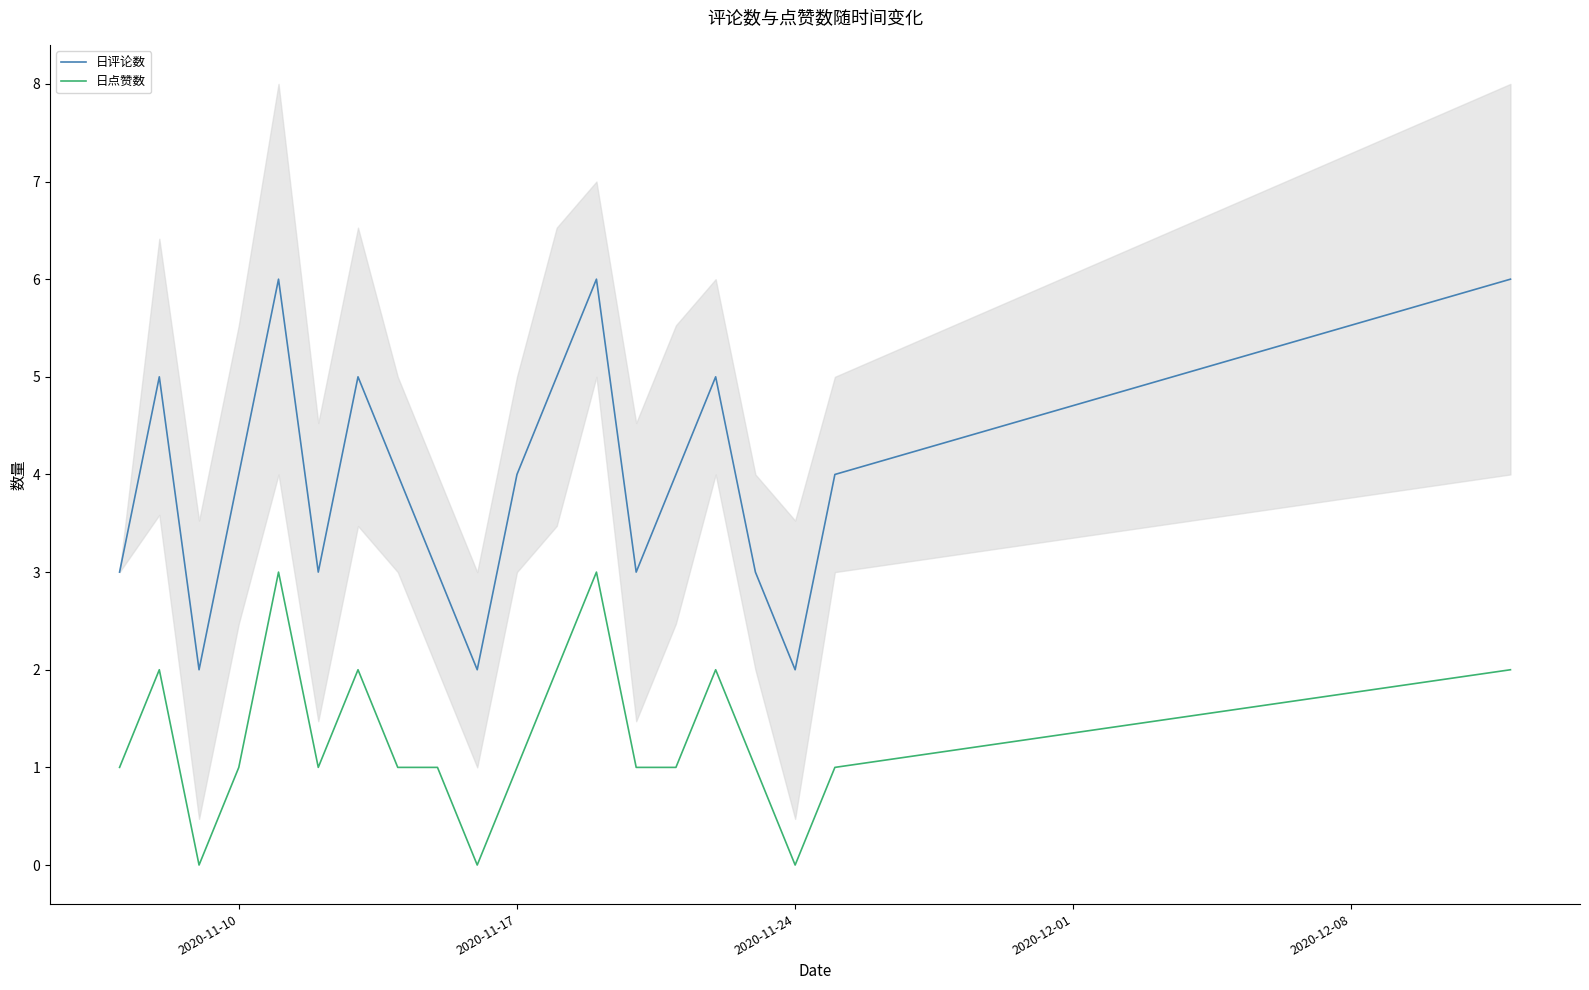

The 日评论数 series shows 1 at 2020-11-24. True or false?

False